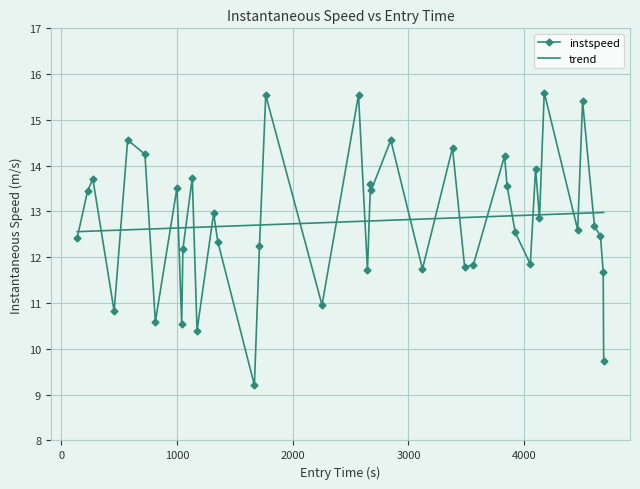

True or false: instspeed has more than 0 interior local peaks.

True